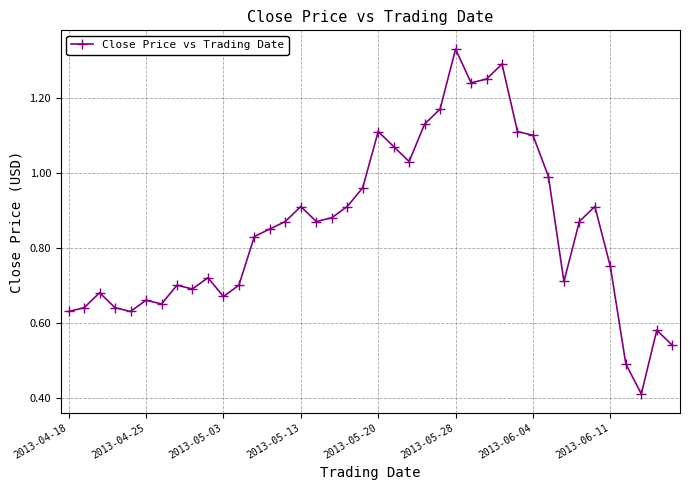

What is the value of the 38th point from the left?

0.4